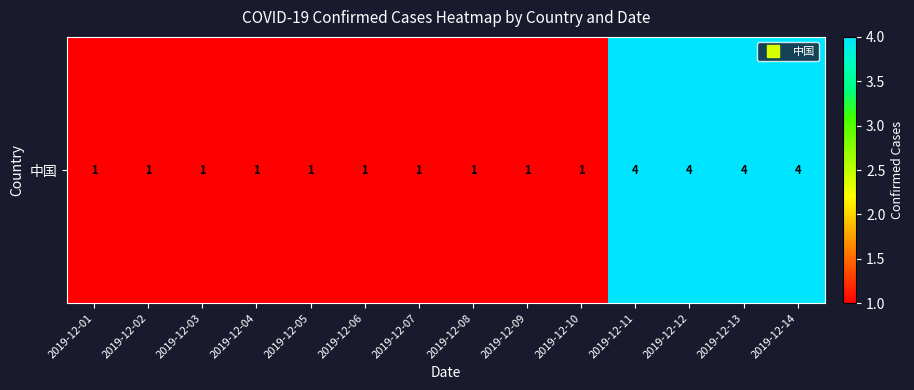

The value at 2019-12-03 is 1. True or false?

False